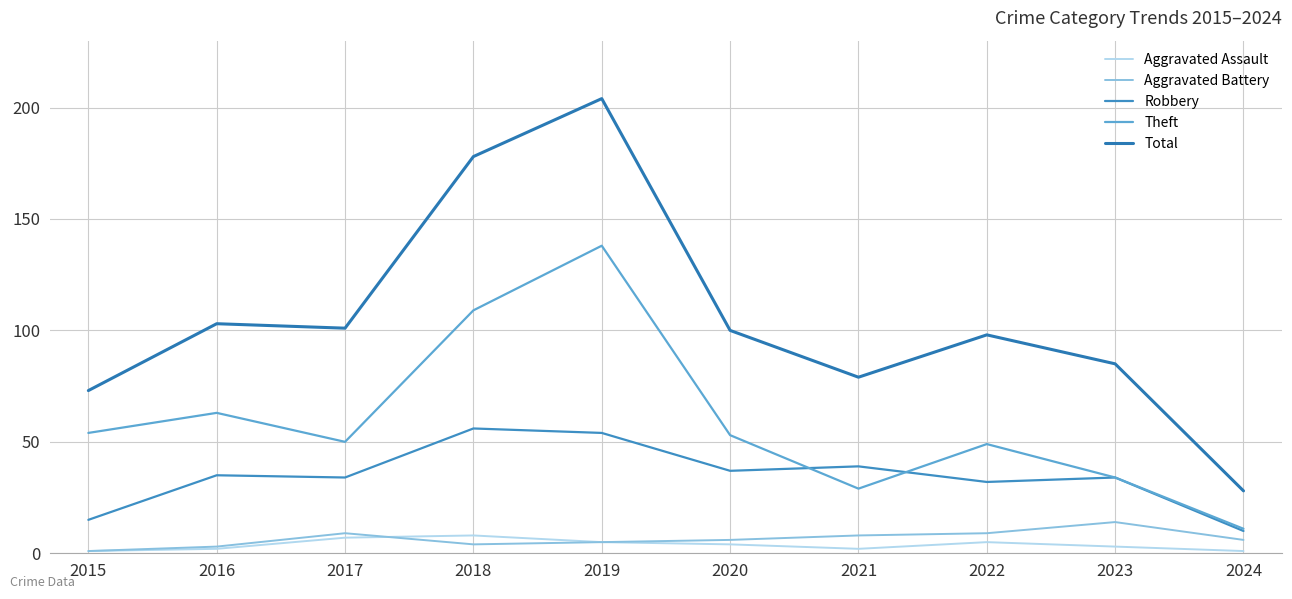

Which category has the highest value in the Robbery series?

2018